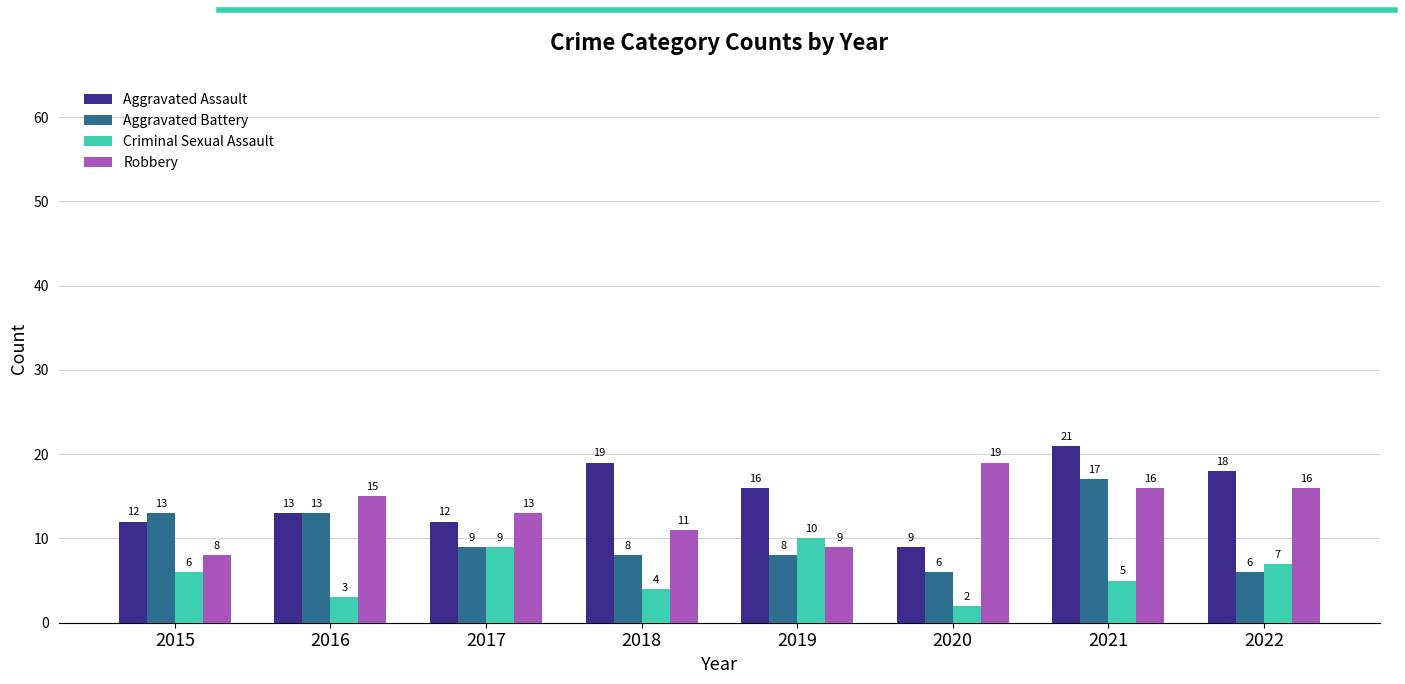

What is the total value across all series at 2016?

44